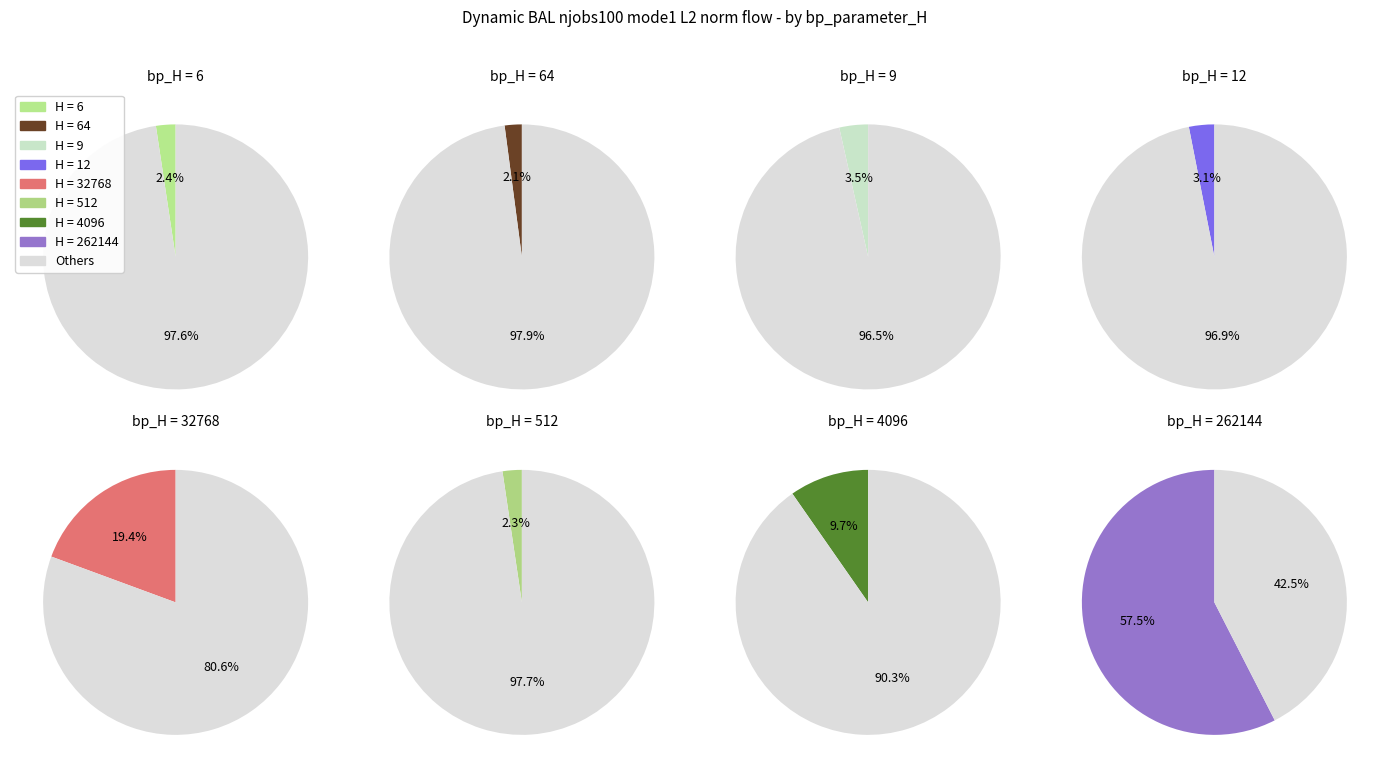

The 262144 slice represents 58% of the pie. True or false?

True